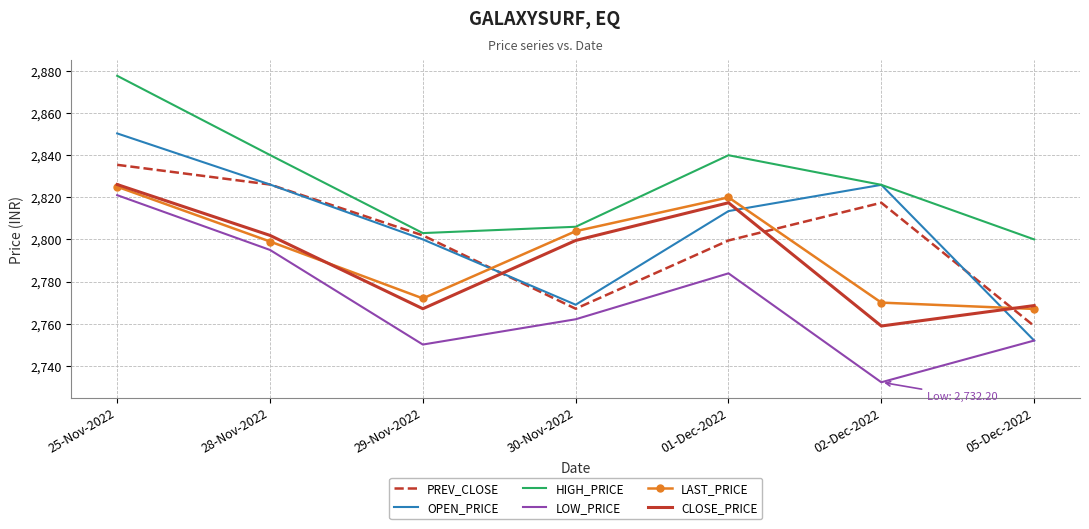

Where does the LOW_PRICE series first go above 2762?

25-Nov-2022